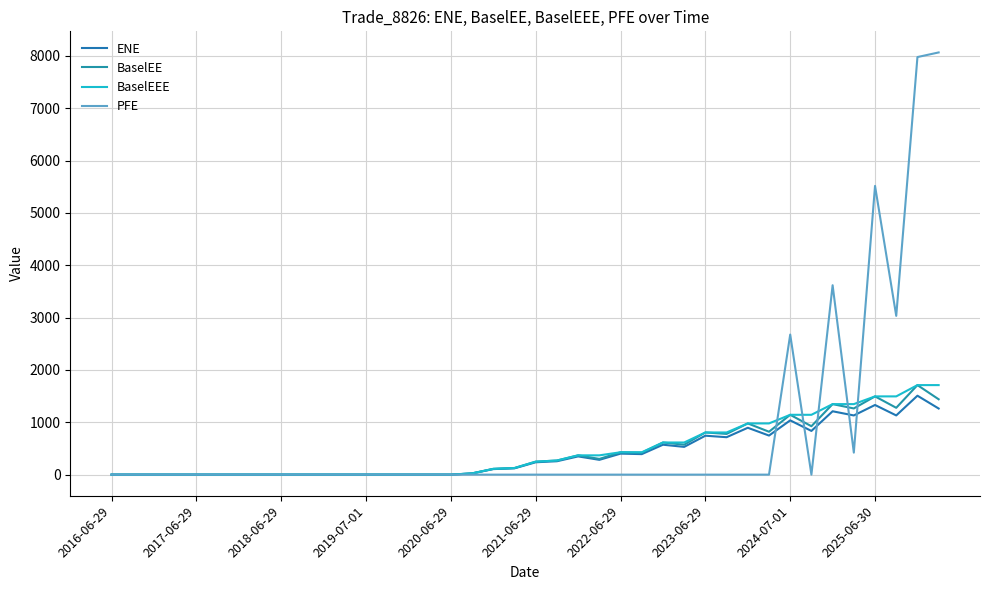

Rank the series by their maximum value, from lowest to highest.

ENE, BaselEE, BaselEEE, PFE